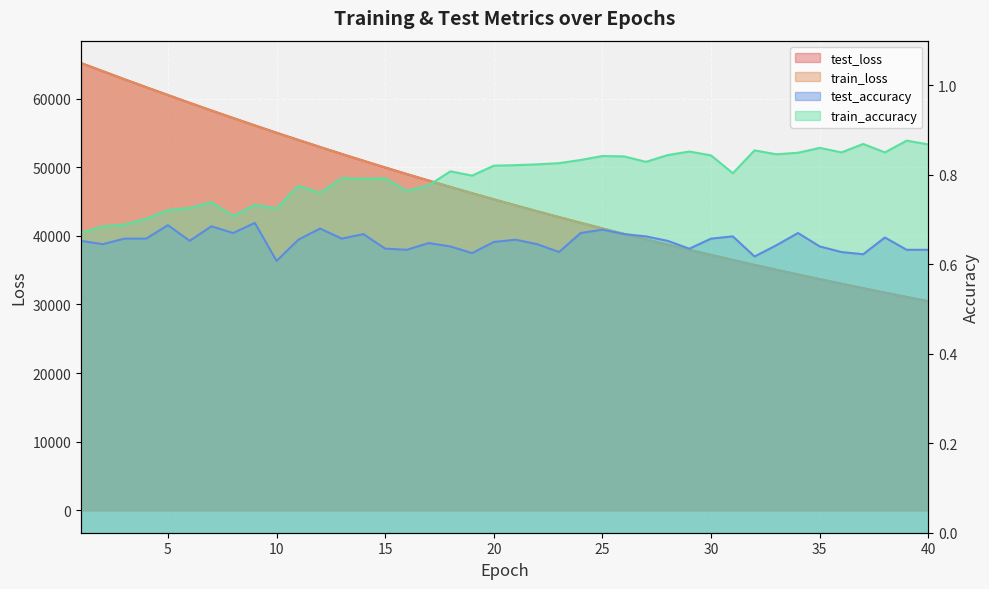

Which label corresponds to the smallest value in the chart?

10